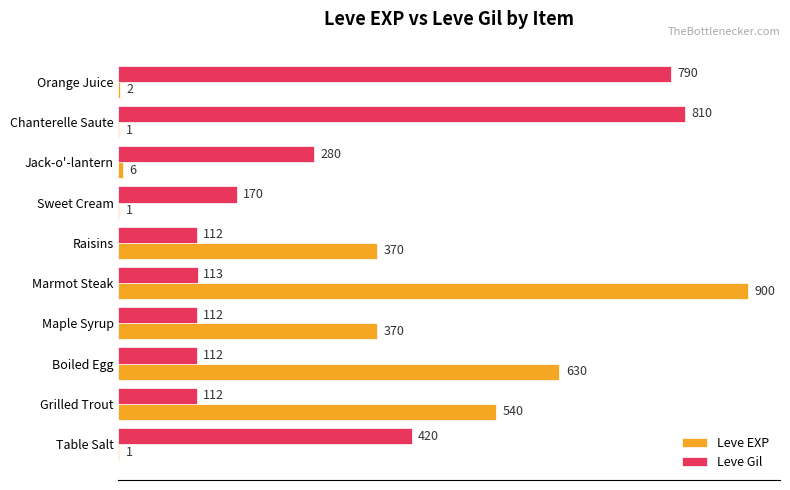

What is the average value of the Leve Gil series?

303